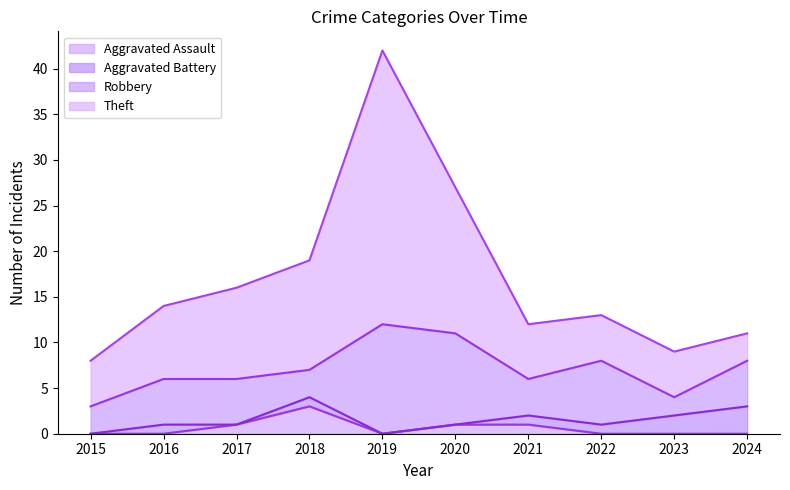

What is the difference between the maximum and second lowest values in the Aggravated Assault series?

3